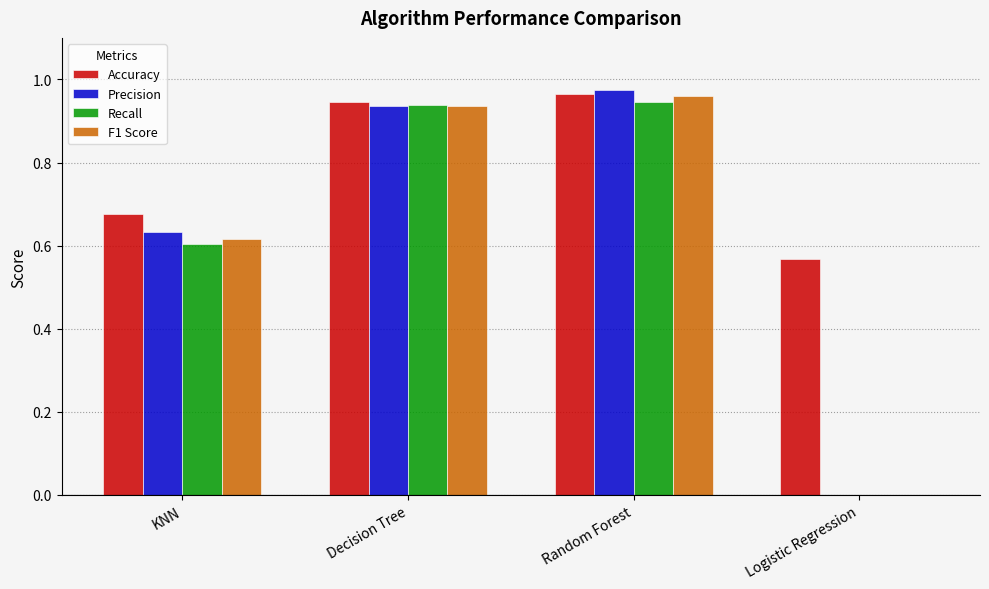

Is the value of F1 Score at Decision Tree greater than the value of Recall at Logistic Regression?

Yes